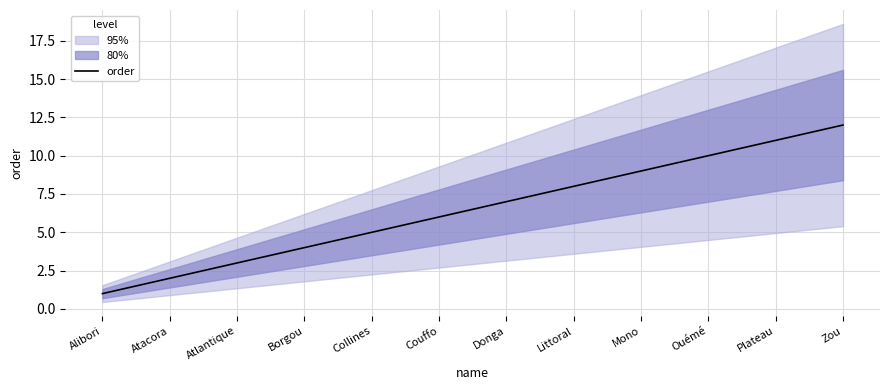

True or false: the data has more than 0 interior local peaks.

False